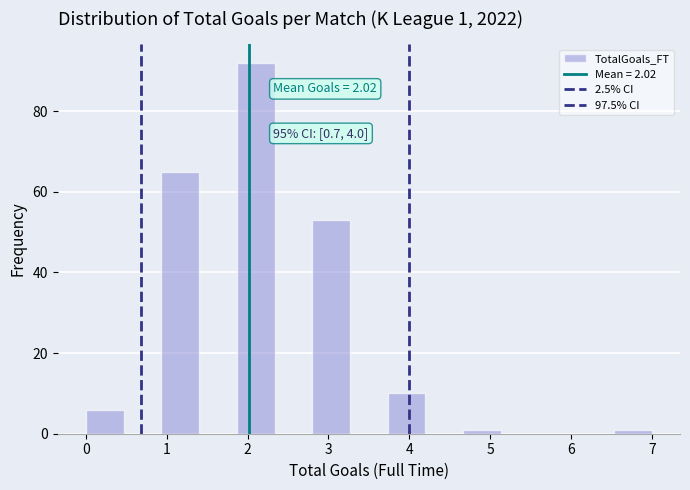

Over which range of the x-axis is the bar tallest?

1.9 to 2.3